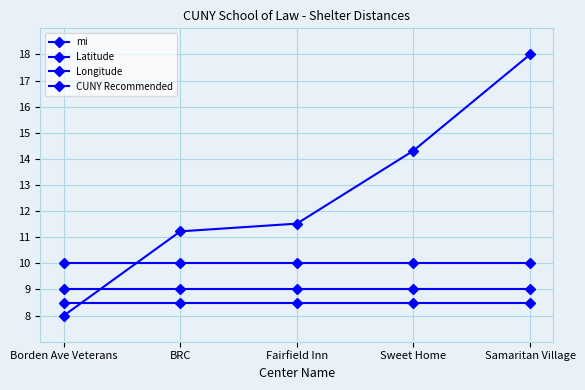

What is the total value across all series at Sweet Home?

41.8